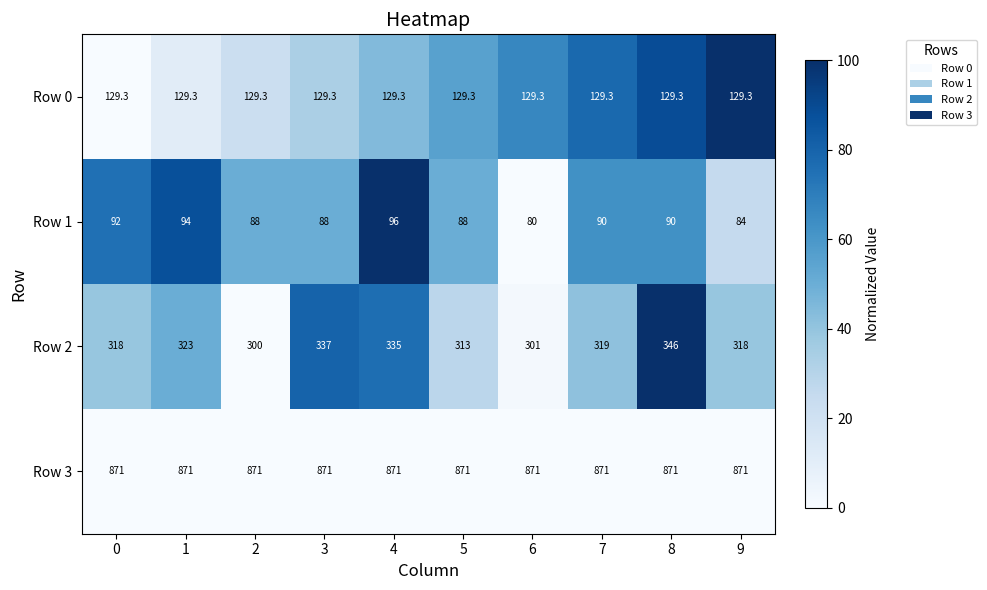

What is the approximate value of Row 1 at 2?

88.0